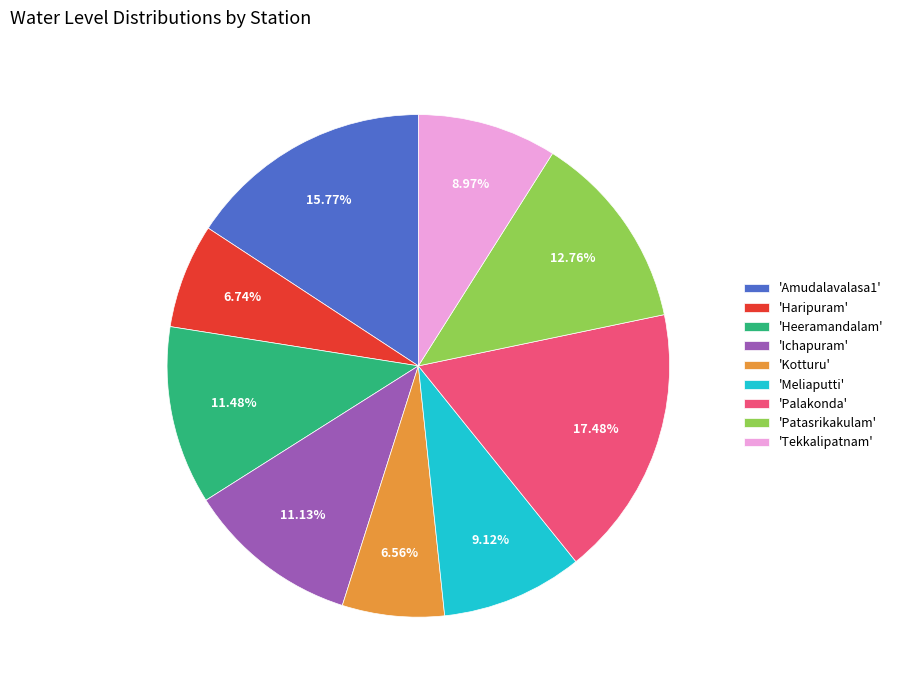

Which category has the biggest portion of the pie?

'Palakonda'